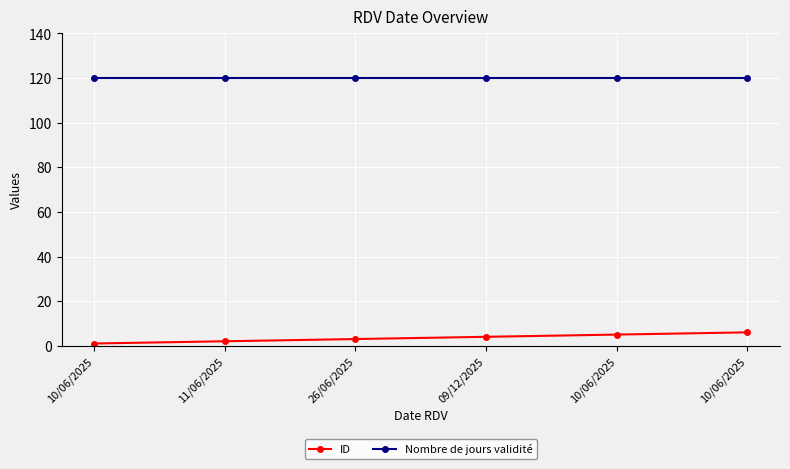

True or false: ID and Nombre de jours validité cross at least once.

False